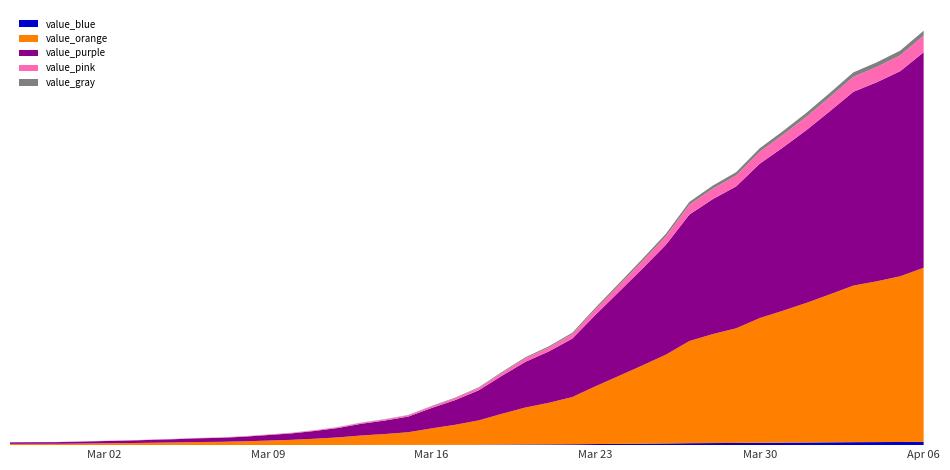

Reading left to right, what are all the values shown in this chart?

2020-02-27=50	2020-02-28=53	2020-02-29=54	2020-03-01=62	2020-03-02=73	2020-03-03=81	2020-03-04=94	2020-03-05=106	2020-03-06=122	2020-03-07=131	2020-03-08=151	2020-03-09=180	2020-03-10=209	2020-03-11=253	2020-03-12=306	2020-03-13=382	2020-03-14=439	2020-03-15=510	2020-03-16=663	2020-03-17=804	2020-03-18=977	2020-03-19=1239	2020-03-20=1487	2020-03-21=1673	2020-03-22=1901	2020-03-23=2330	2020-03-24=2740	2020-03-25=3153	2020-03-26=3578	2020-03-27=4116	2020-03-28=4392	2020-03-29=4620	2020-03-30=5023	2020-03-31=5316	2020-04-01=5625	2020-04-02=5962	2020-04-03=6308	2020-04-04=6478	2020-04-05=6676	2020-04-06=7013